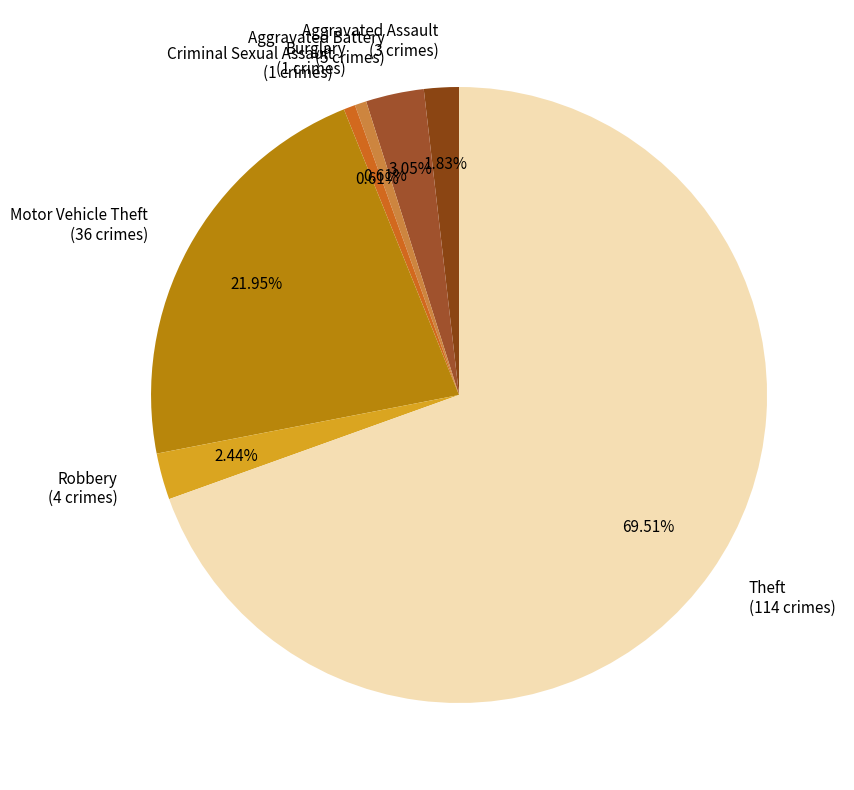

Approximately how many times larger is the value at Motor Vehicle Theft compared to Criminal Sexual Assault?

36.0